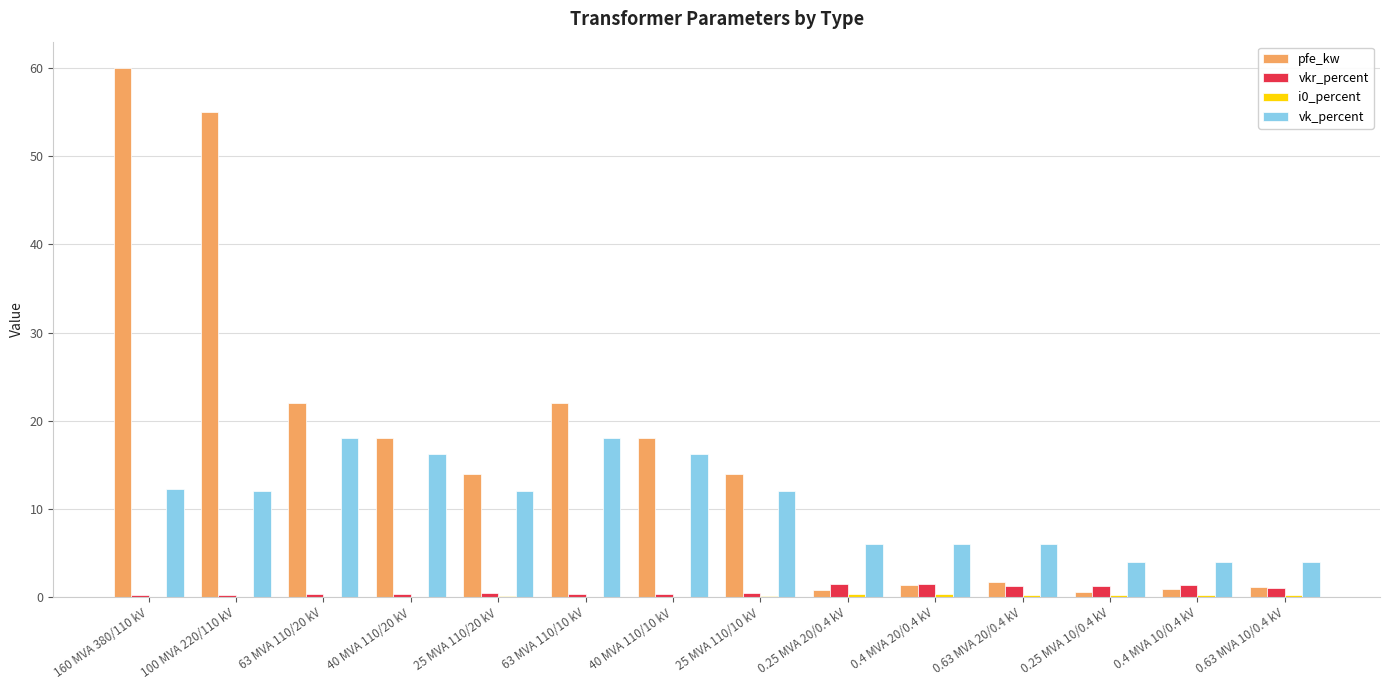

Is it true that vk_percent equals 12.0 at 25 MVA 110/10 kV?

True